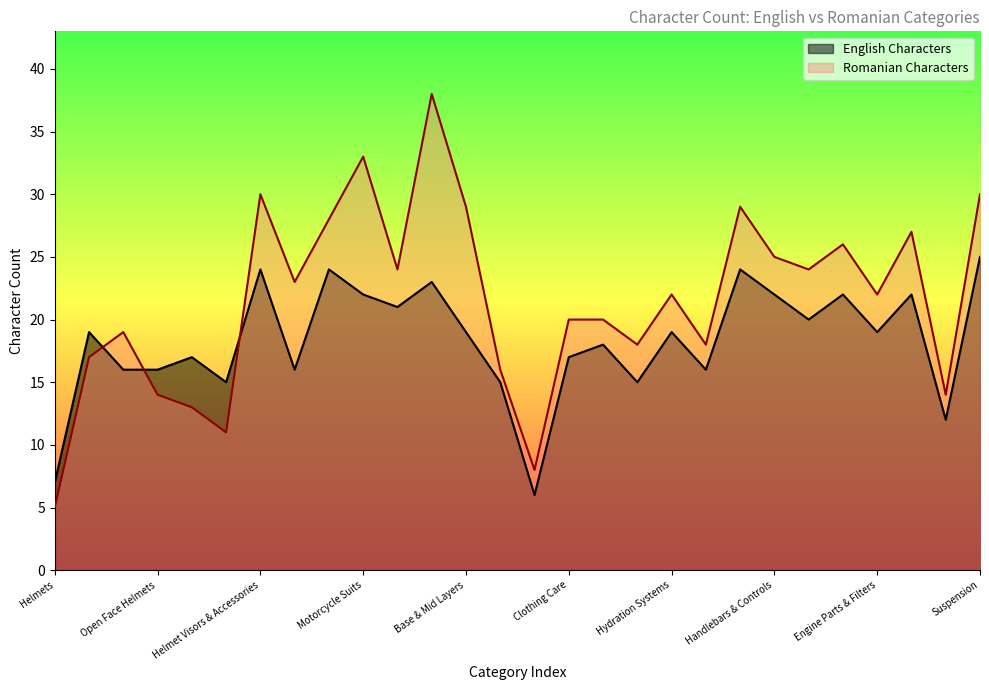

At which category does Romanian Characters reach its first local valley?

Off Road Helmets